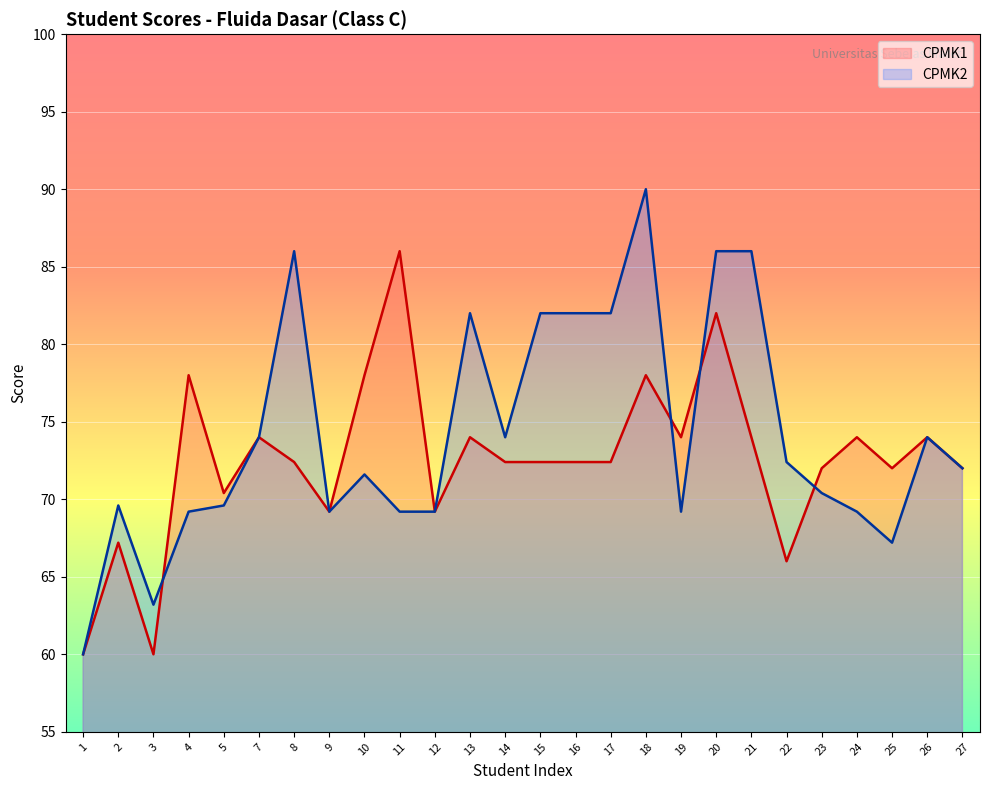

How many series are shown in this chart?

2